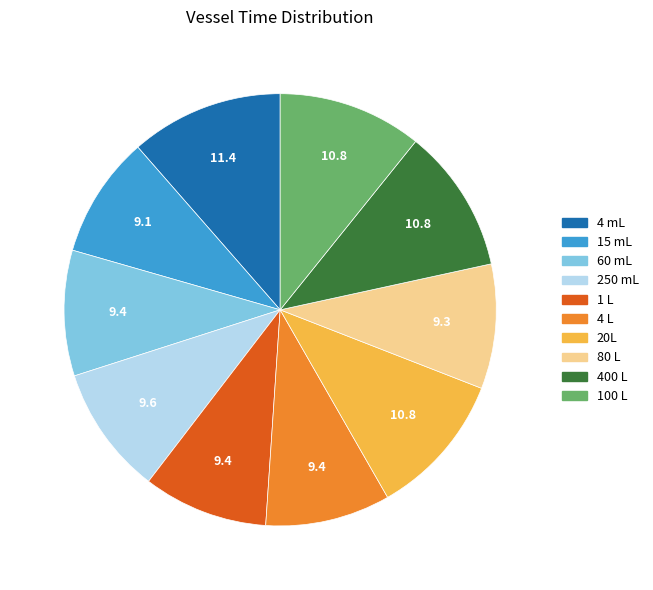

How many slices are in this pie chart?

10